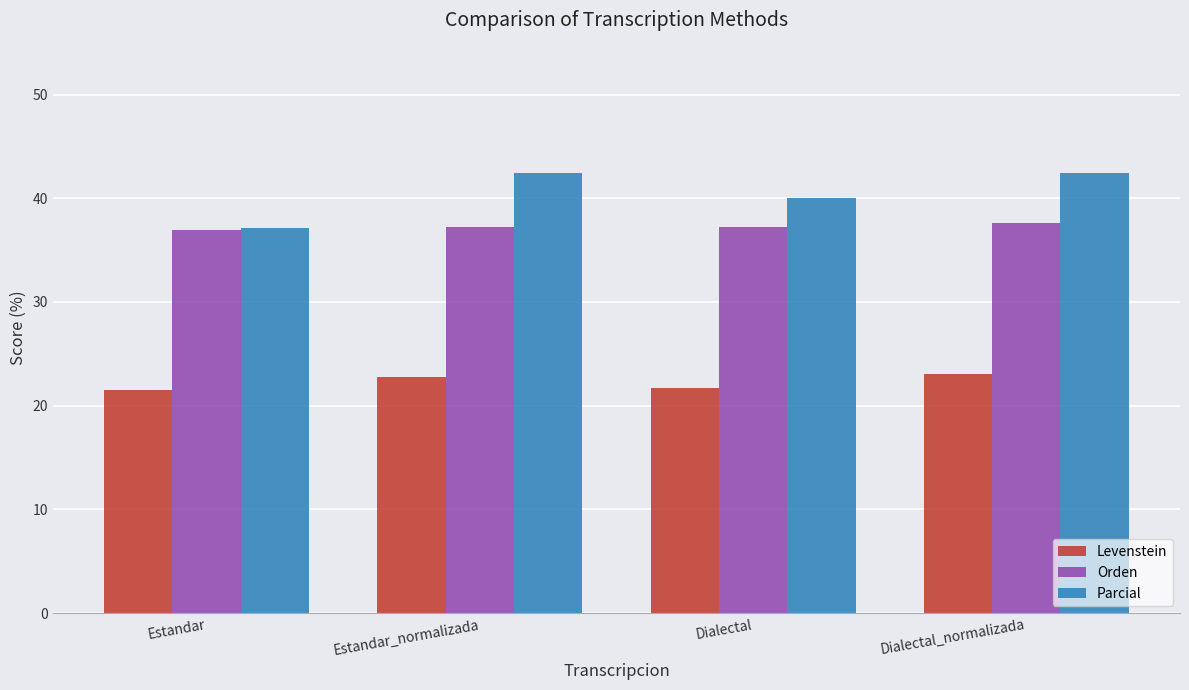

What is the label of the 3rd bar from the left?

Dialectal